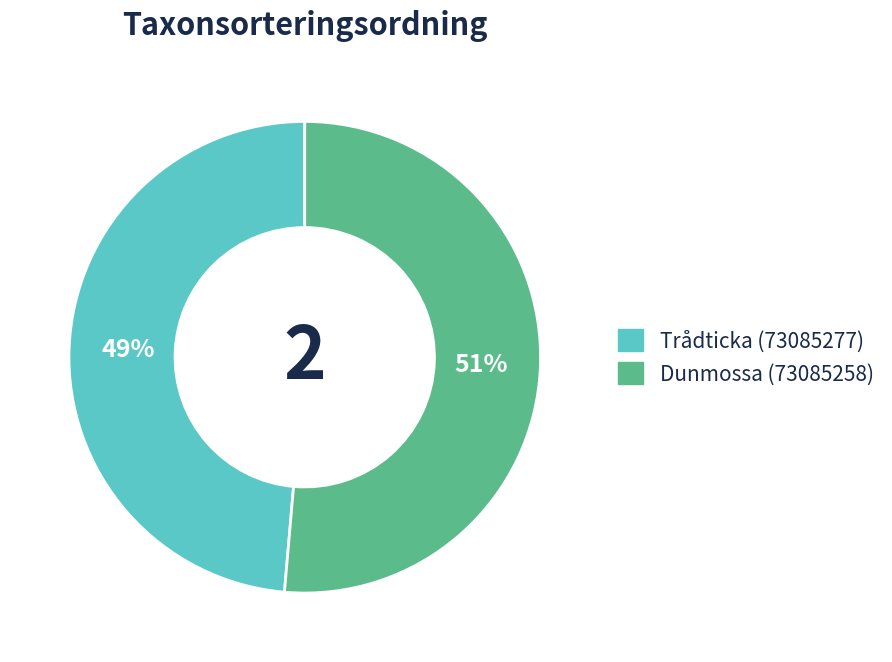

To the nearest percent, what is the average slice percentage?

50%